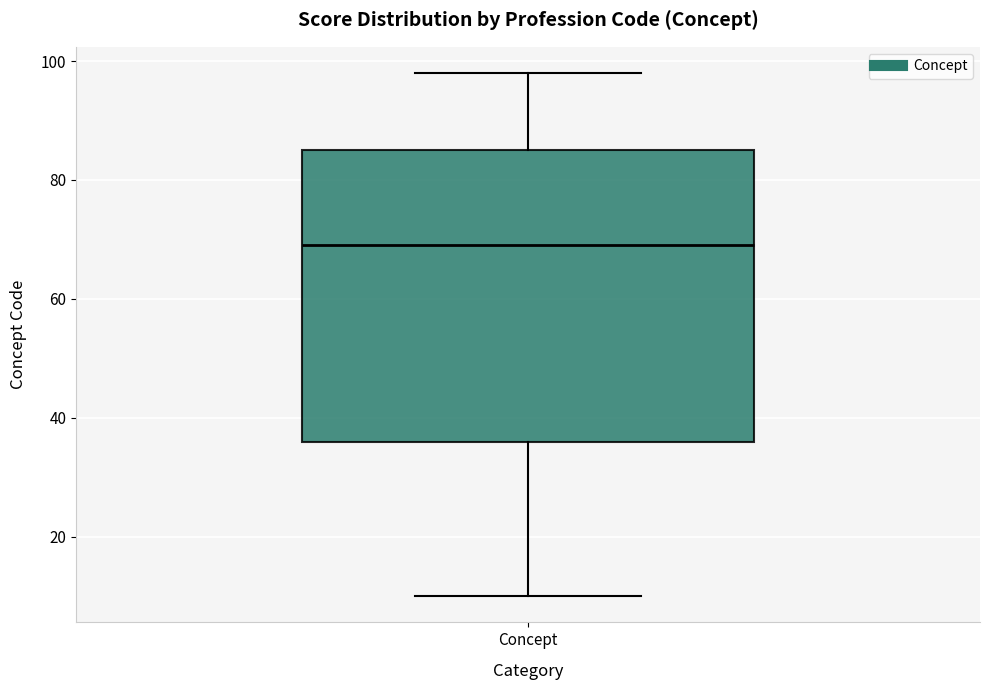

Where is the lower edge of the box for Concept on the y-axis? The values are not printed on the chart, so give them approximately, as read against the axis.

36